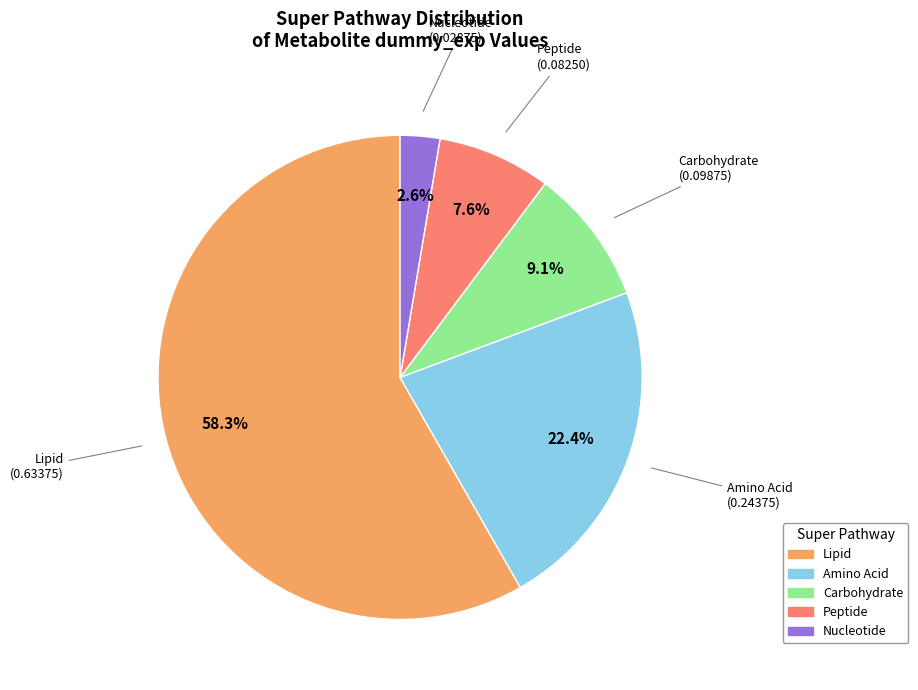

To the nearest percent, what portion does Peptide represent?

8%